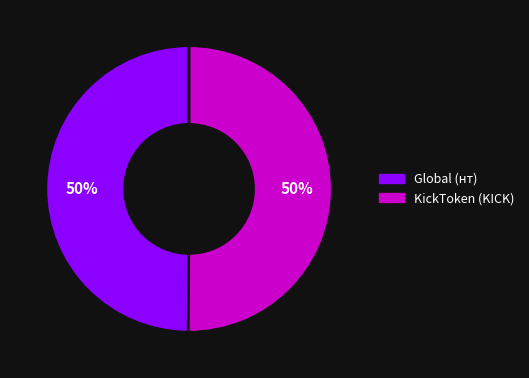

What is the ratio of the value at Global (нт) to the value at KickToken (KICK)?

1.0